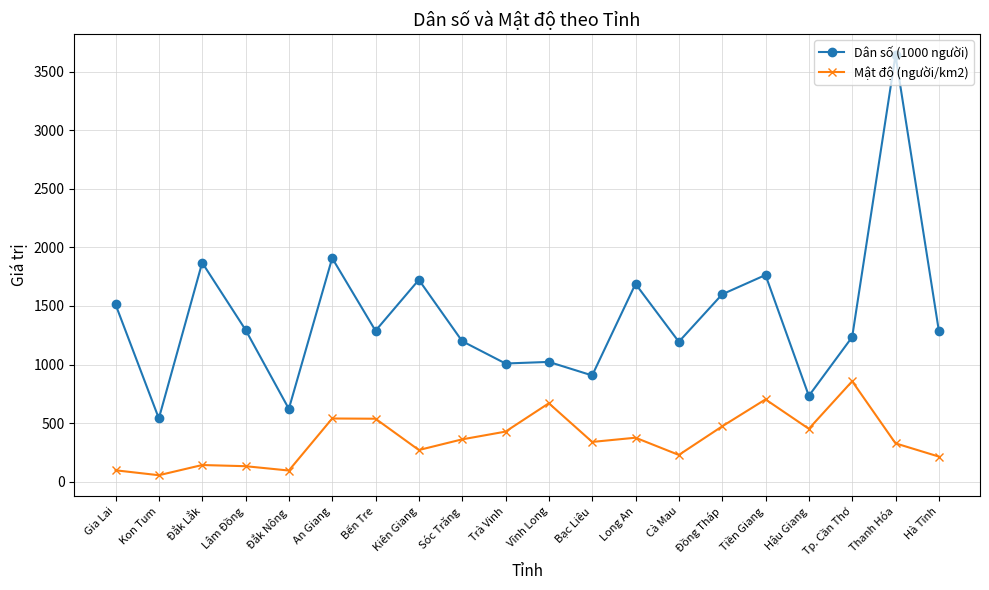

What is the value of the Mật độ (người/km2) point at the 18th from the left?

858.0